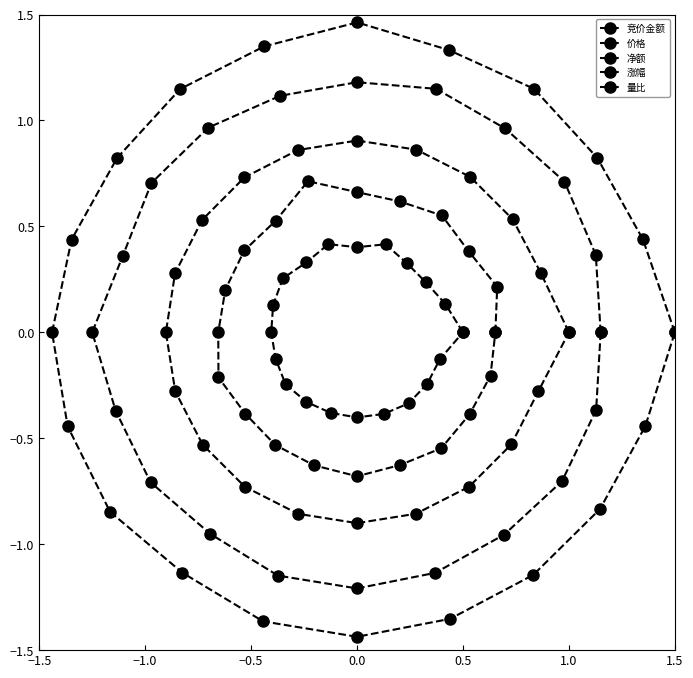

How many negative values does the 净额 series have?

9